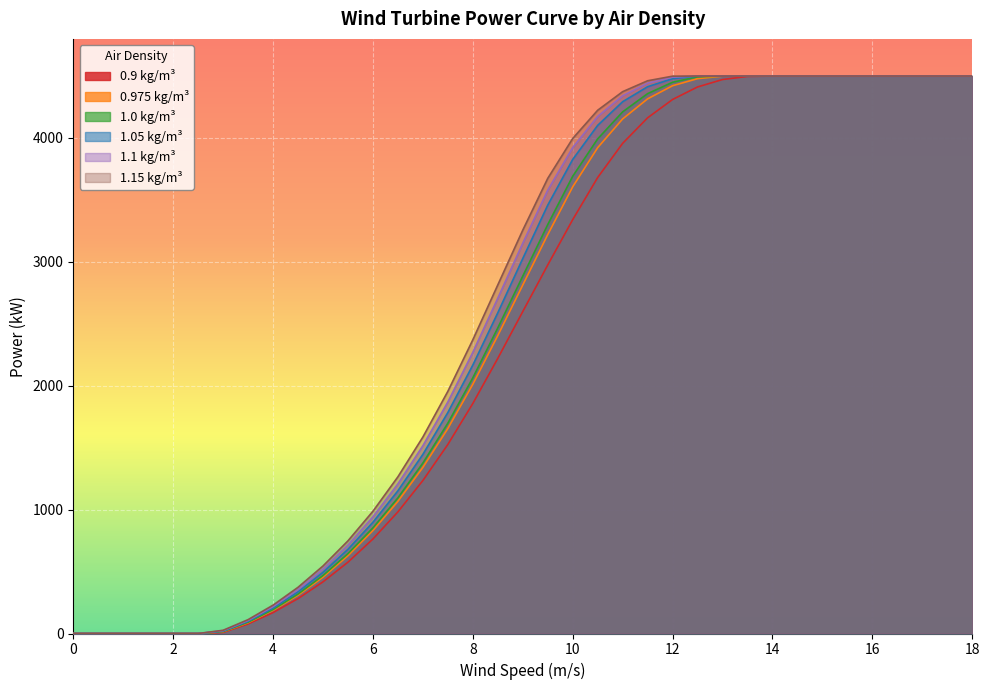

True or false: 0.975 kg/m³ and 1.1 kg/m³ cross at least once.

False